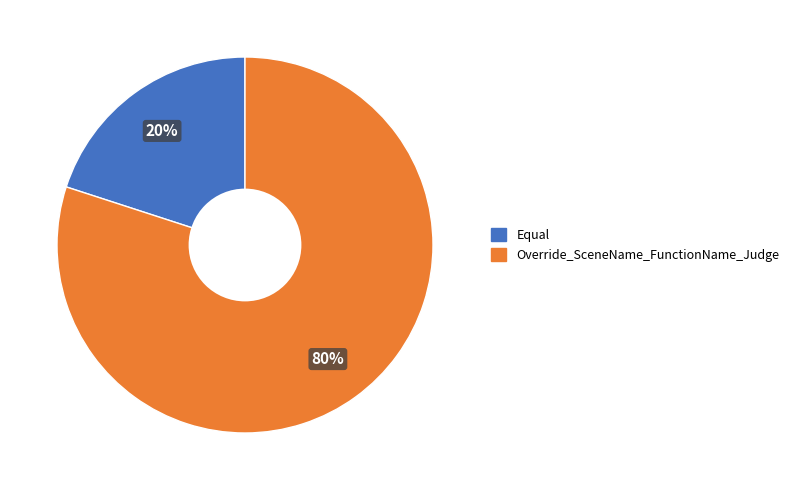

Which slice is the smallest?

Equal